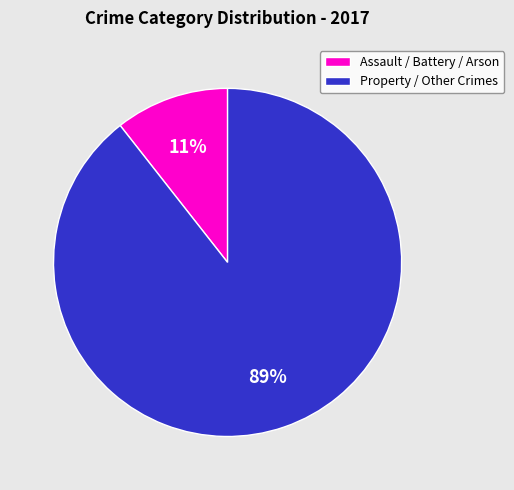

Which slice is the smallest?

Assault / Battery / Arson